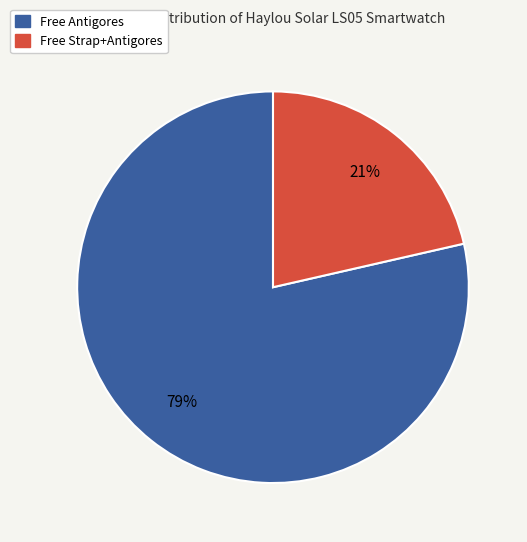

Which category has the smallest portion of the pie?

Free Strap+Antigores